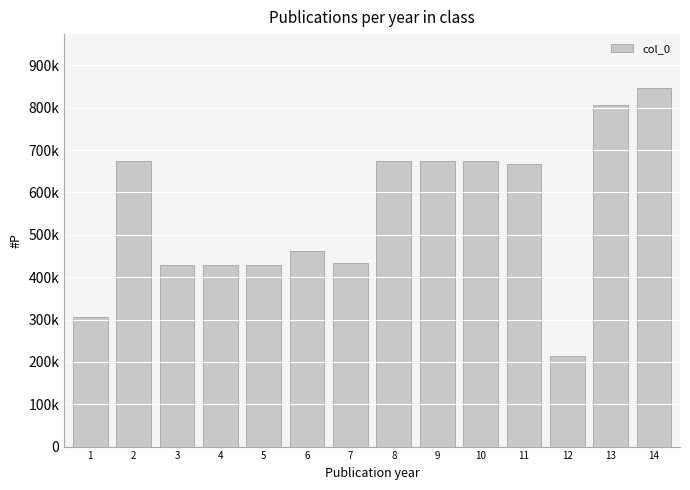

How many values are below 667408?

7